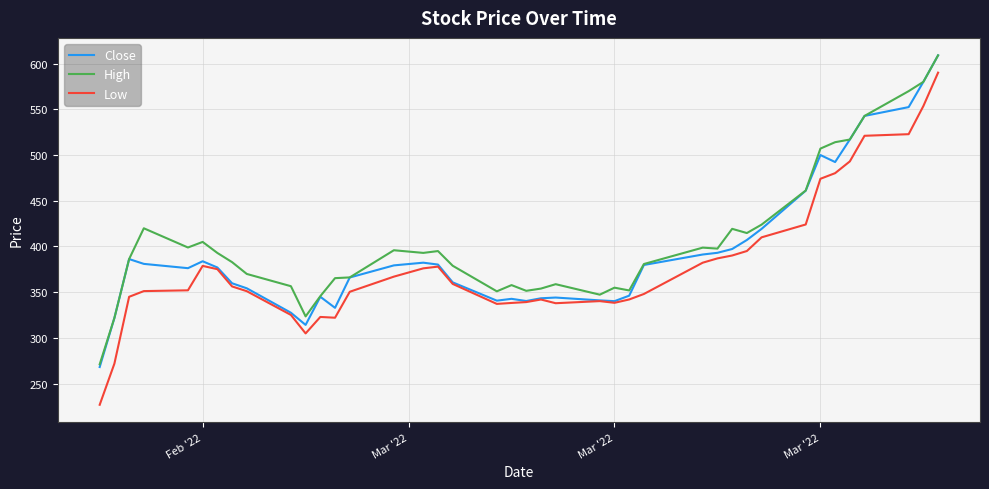

What is the maximum value shown in the chart?

608.9